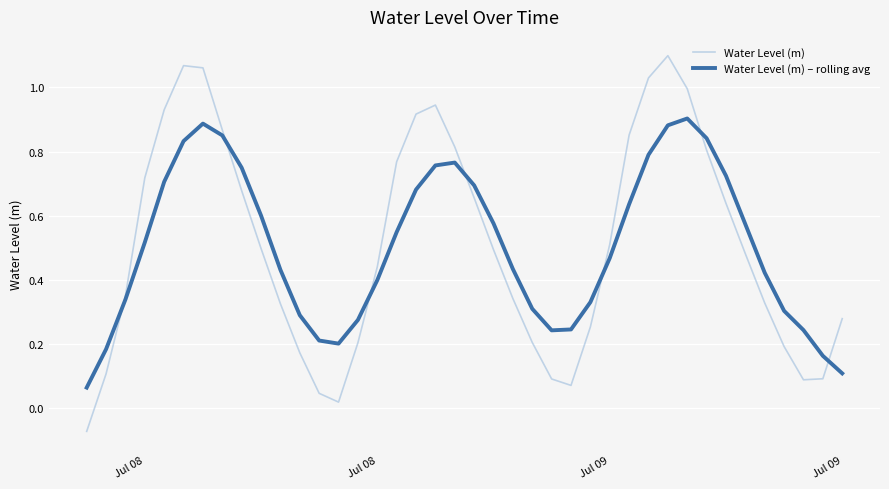

Which series has the widest spread of values?

Water Level (m)